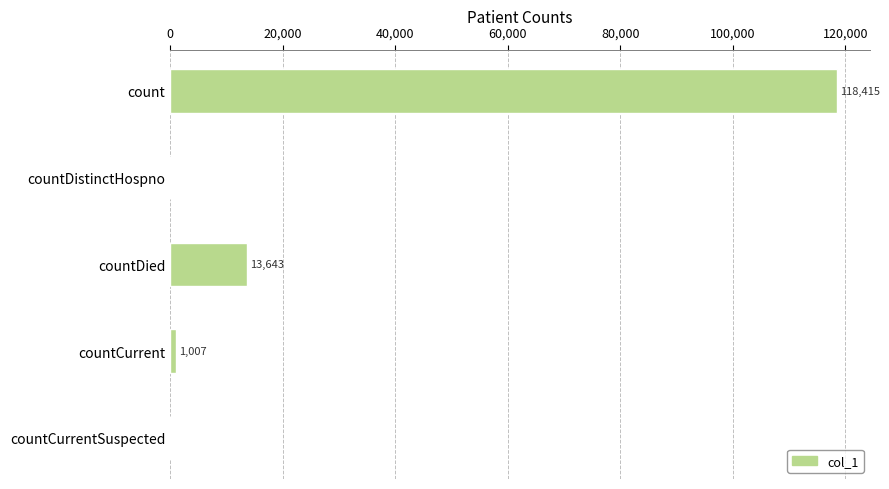

Where is the data nearest to the value 59207?

countDied